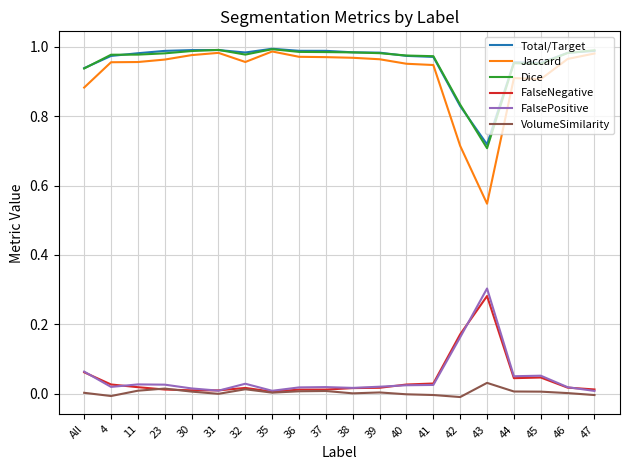

Which series has the widest spread of values?

Jaccard